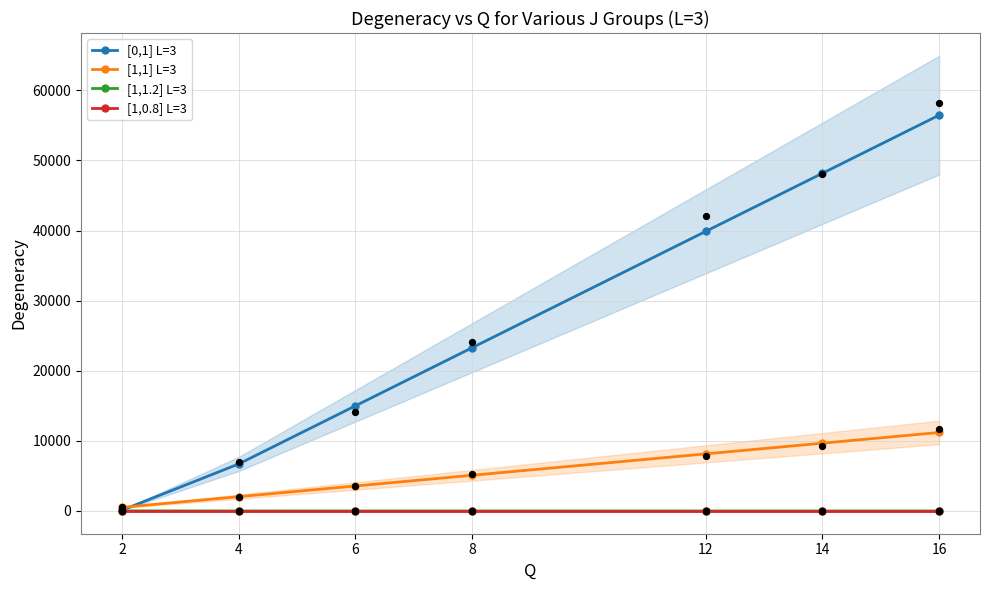

Is the value of [1,1.2] L=3 at 16 greater than the value of [1,1] L=3 at 16?

No